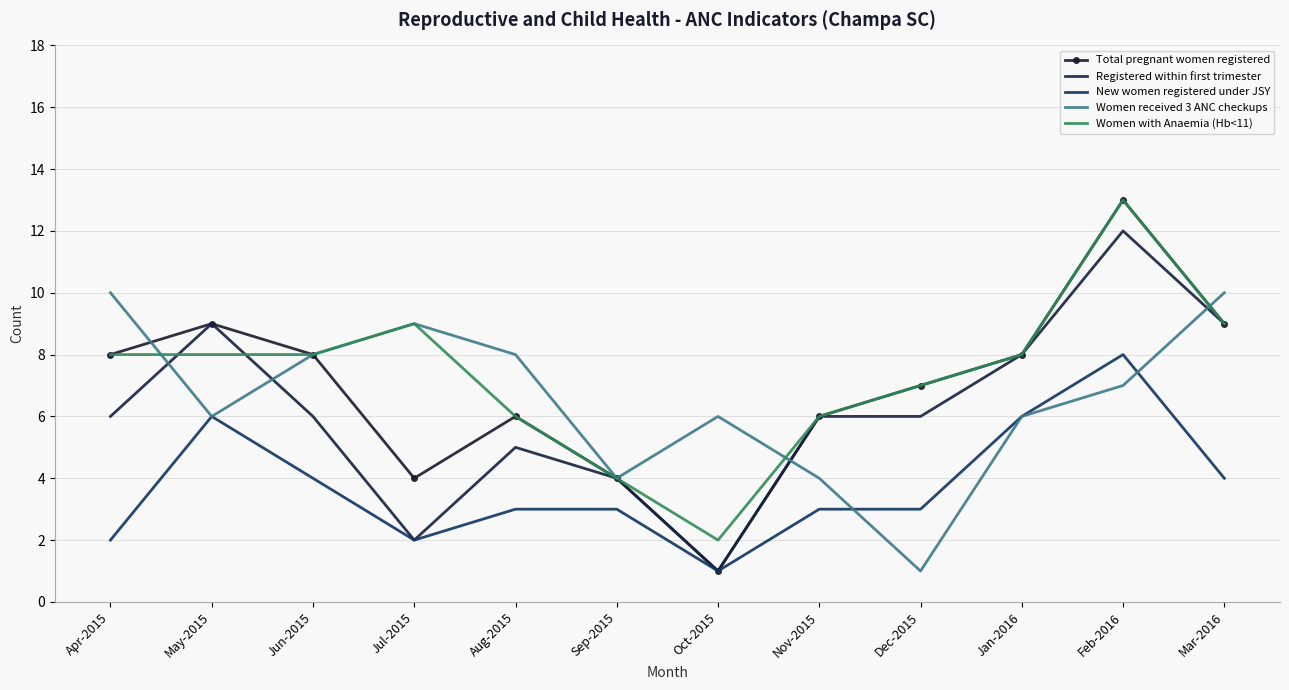

How many intersections are there between Women received 3 ANC checkups and Registered within first trimester?

4